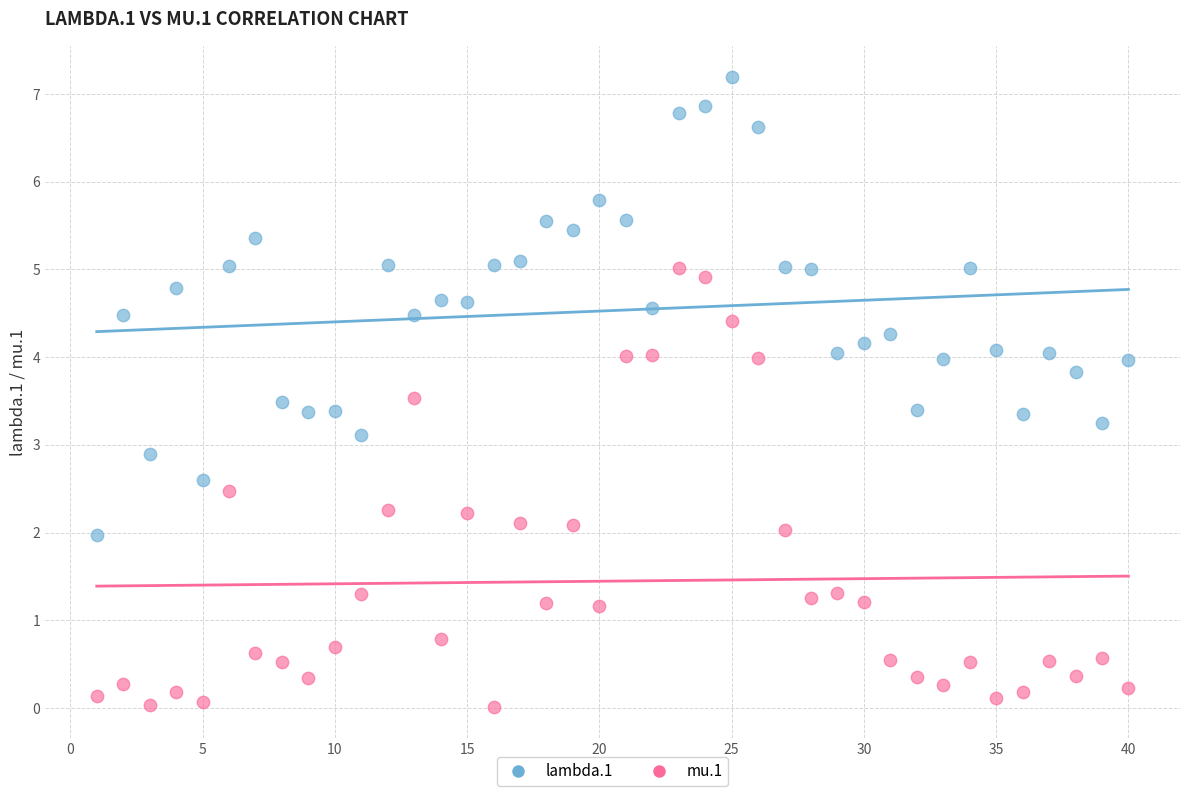

What is the X range (max minus min) for the scatter plot?

39.0